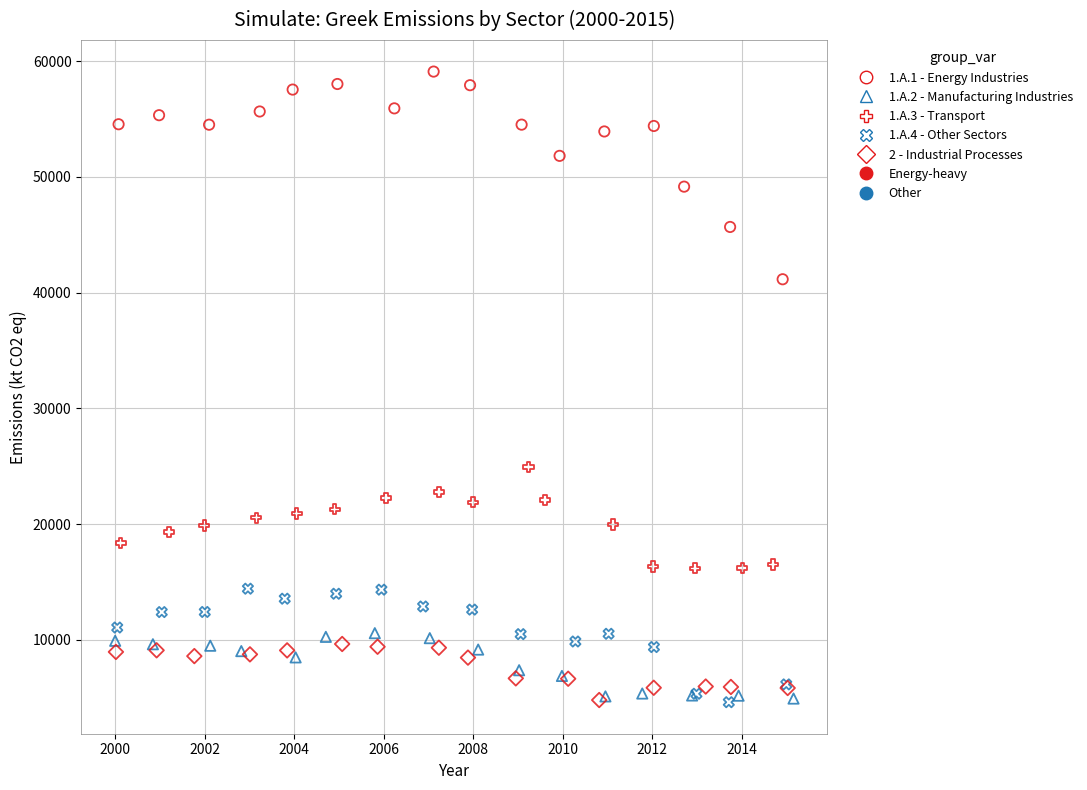

Which series reaches the maximum Y coordinate?

1.A.1 - Energy Industries